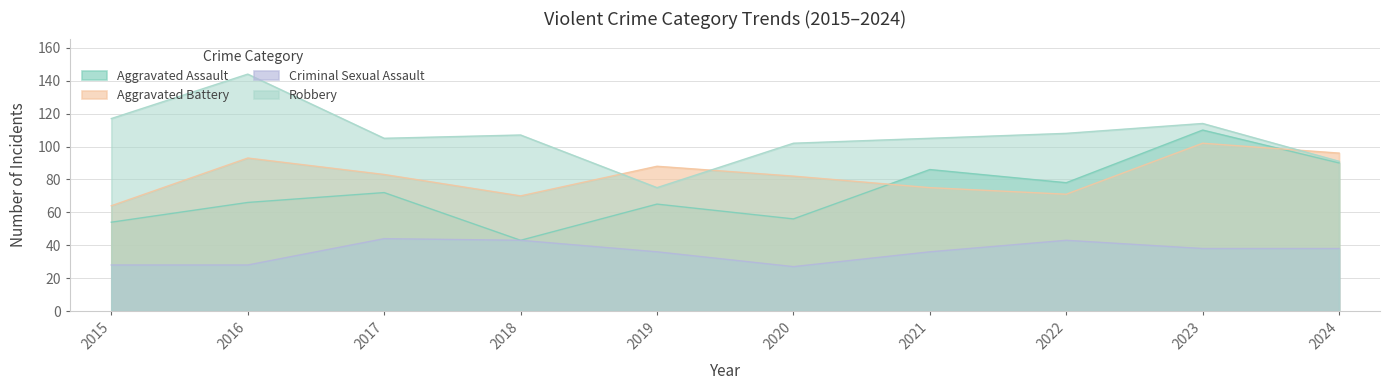

In Robbery, how many points are higher than both neighbors (excluding endpoints)?

3